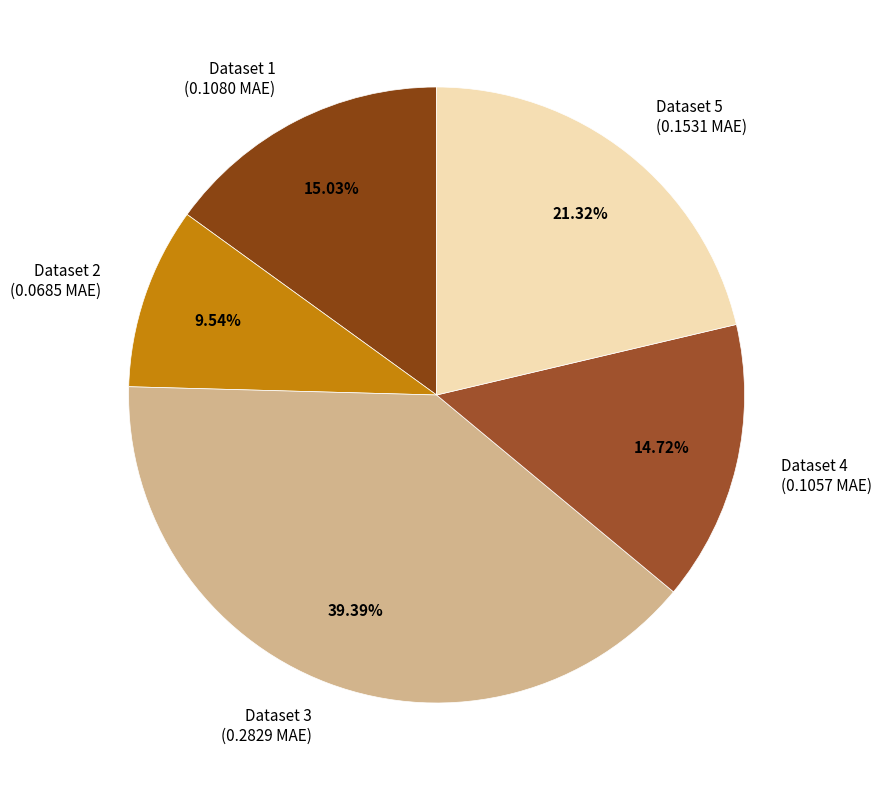

Which has a higher value, Dataset 5 (0.1531 MAE) or Dataset 1 (0.1080 MAE)?

Dataset 5 (0.1531 MAE)